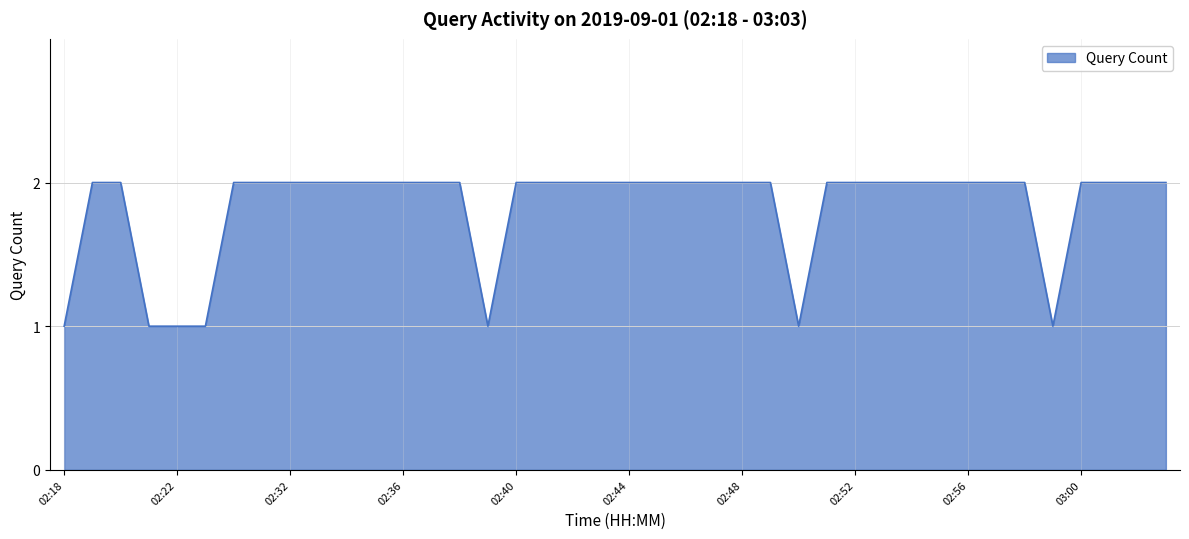

How many categories are shown in the chart?

40